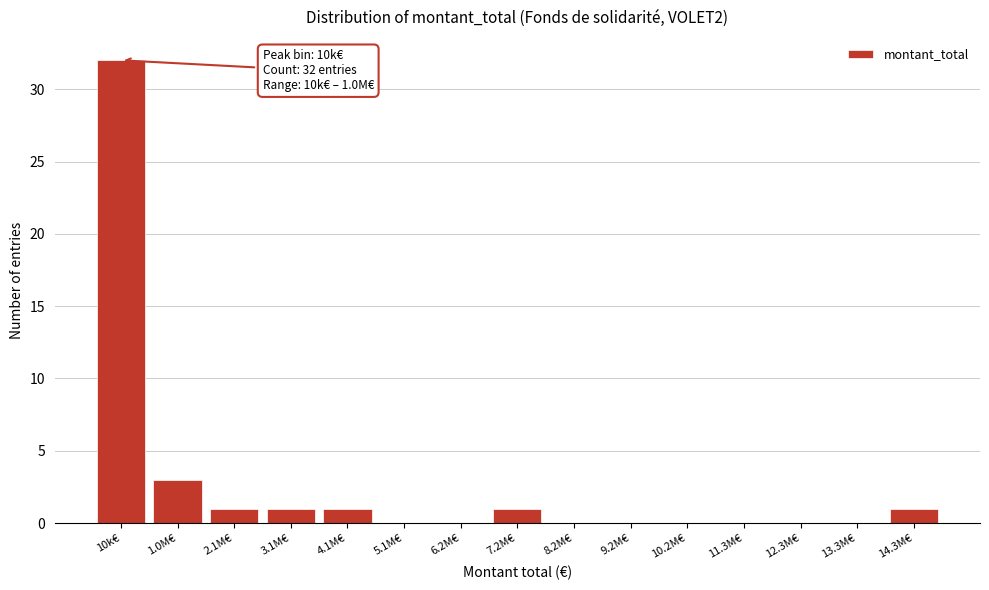

Reading left to right, what are all the values shown in this chart?

10k€=32	1.0M€=3	2.1M€=1	3.1M€=1	4.1M€=1	5.1M€=0	6.2M€=0	7.2M€=1	8.2M€=0	9.2M€=0	10.2M€=0	11.3M€=0	12.3M€=0	13.3M€=0	14.3M€=1